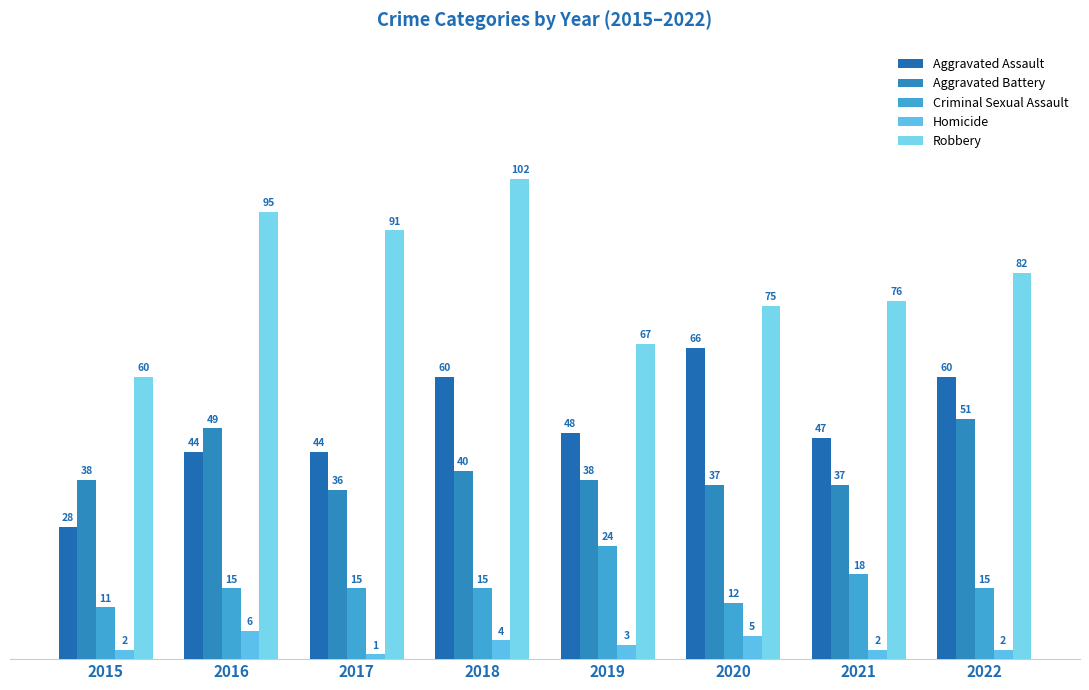

At which label is Aggravated Assault closest to 47?

2021